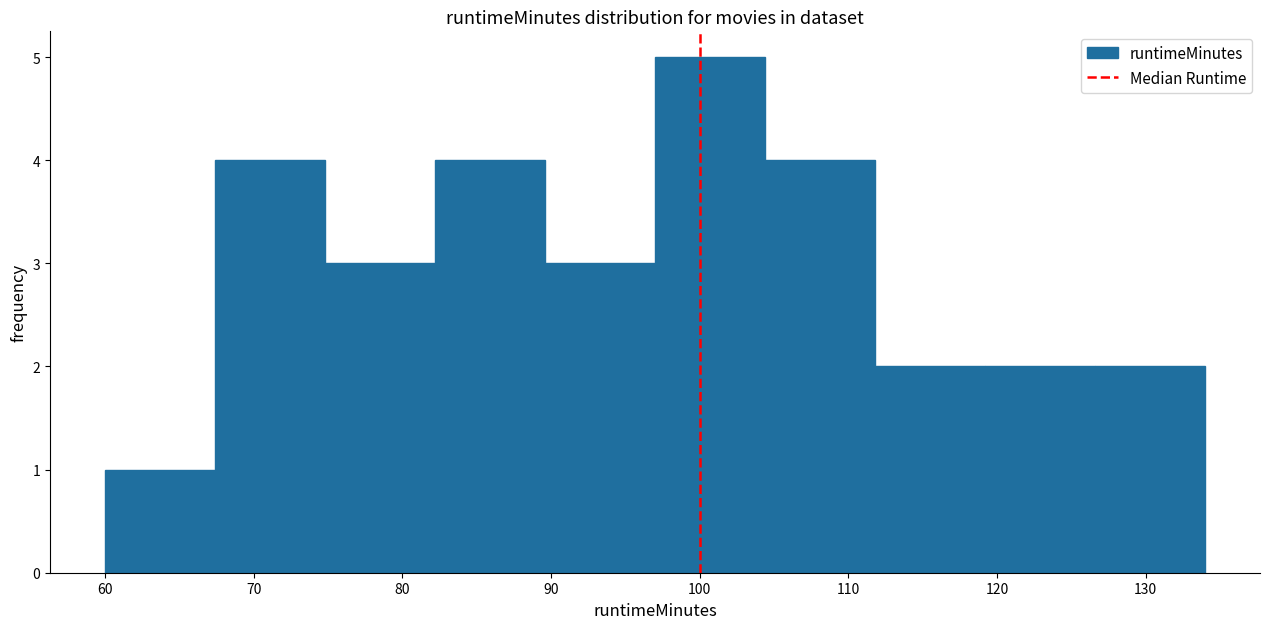

Reading left to right, transcribe this chart: for each bar, give the range it covers on the x-axis and its height. Neither the bar edges nor the heights are printed on the chart, so give them approximately, as read against the axes.

60.0 to 67.4: 1
67.4 to 74.8: 4
74.8 to 82.2: 3
82.2 to 89.6: 4
89.6 to 97.0: 3
97.0 to 104.4: 5
104.4 to 111.8: 4
111.8 to 119.2: 2
119.2 to 126.6: 2
126.6 to 134.0: 2